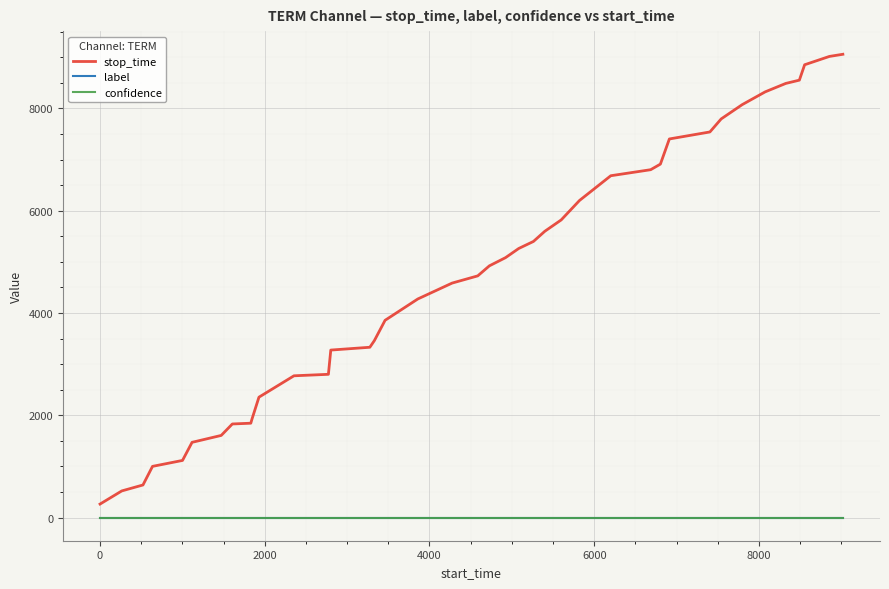

Which series has the largest total across all categories?

stop_time